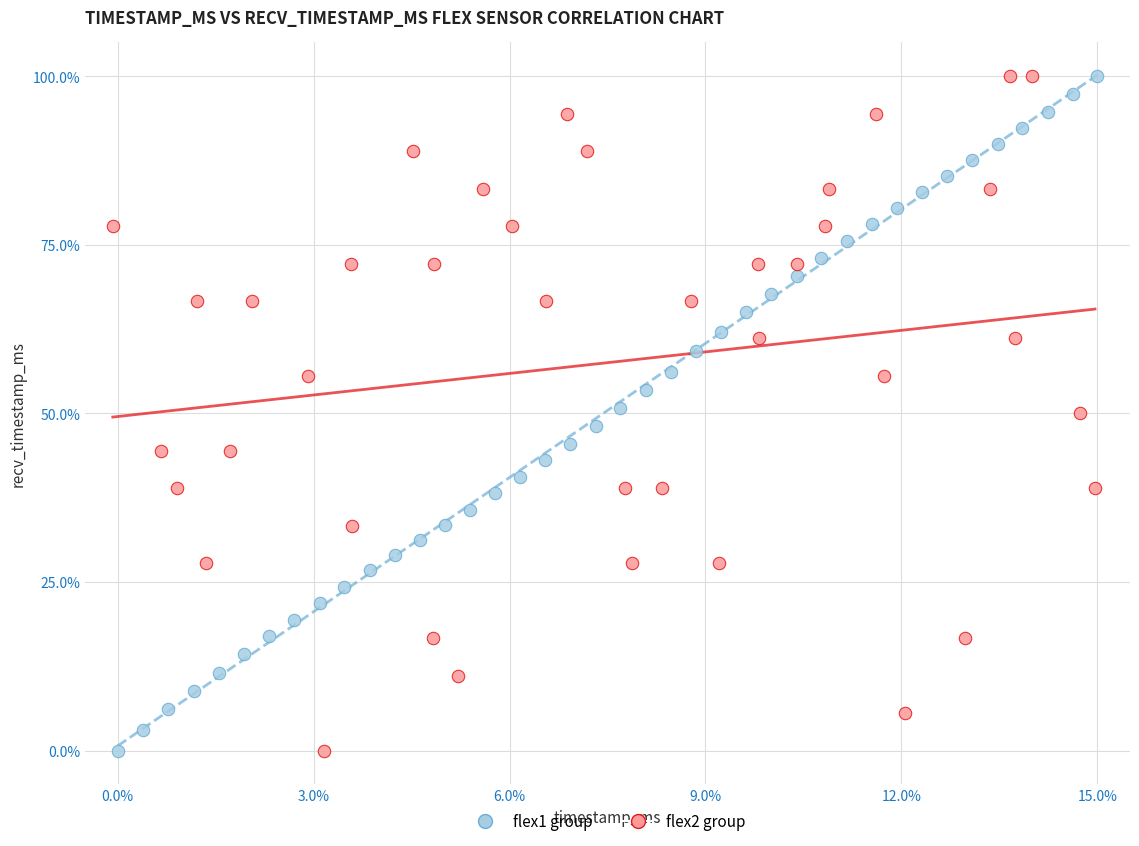

What are all the series names shown in the legend?

flex1 group, flex2 group